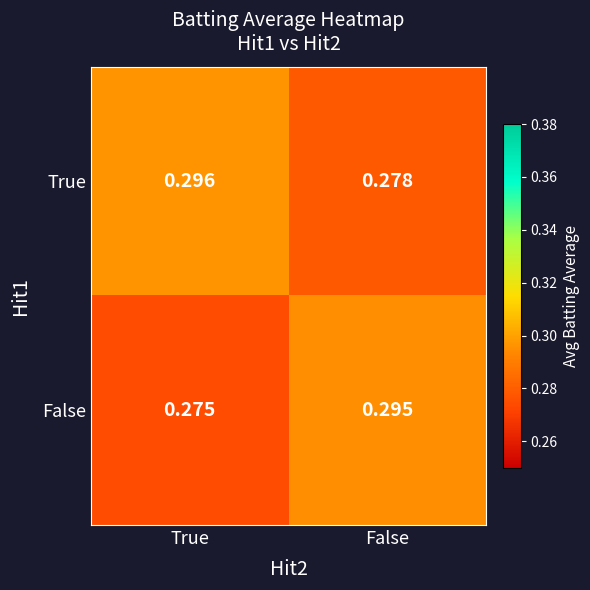

Rank the series by their maximum value, from lowest to highest.

False, True